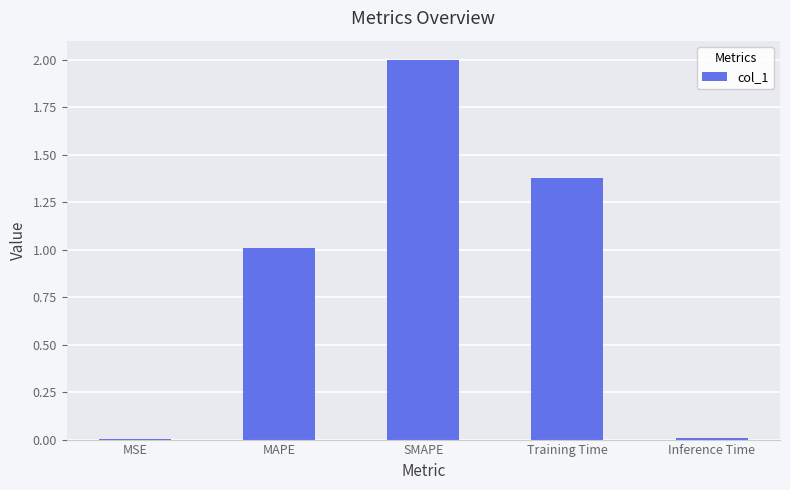

Which category has the highest value across all series?

SMAPE